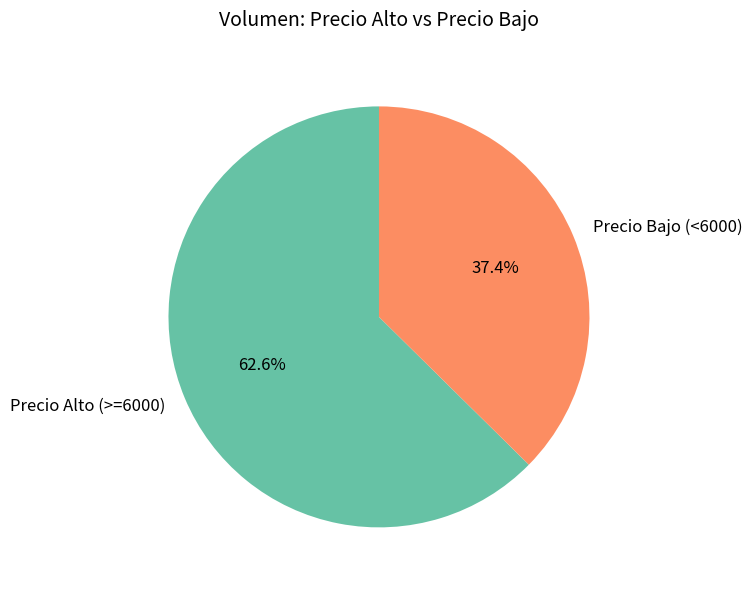

Does any single category account for the majority?

Yes